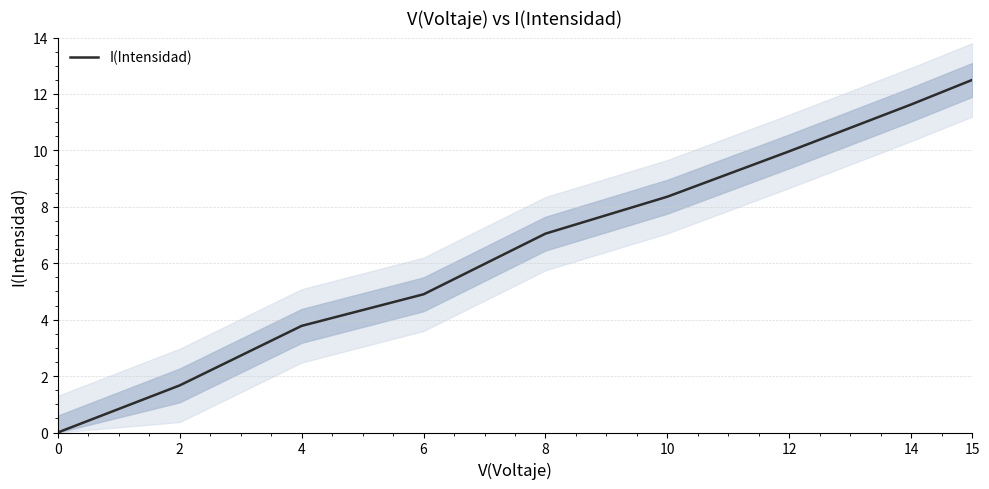

Reading right to left, extract all data points from this chart.

15=12.5	14=11.6	12=10.0	10=8.4	8=7.0	6=4.9	4=3.8	2=1.7	0=0.0